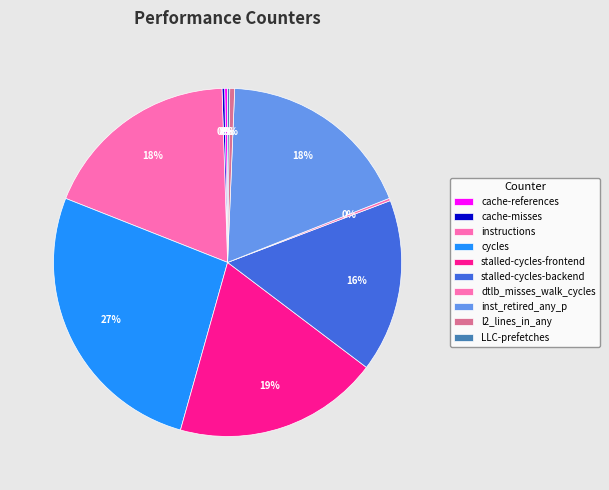

To the nearest percent, what portion does stalled-cycles-frontend represent?

19%